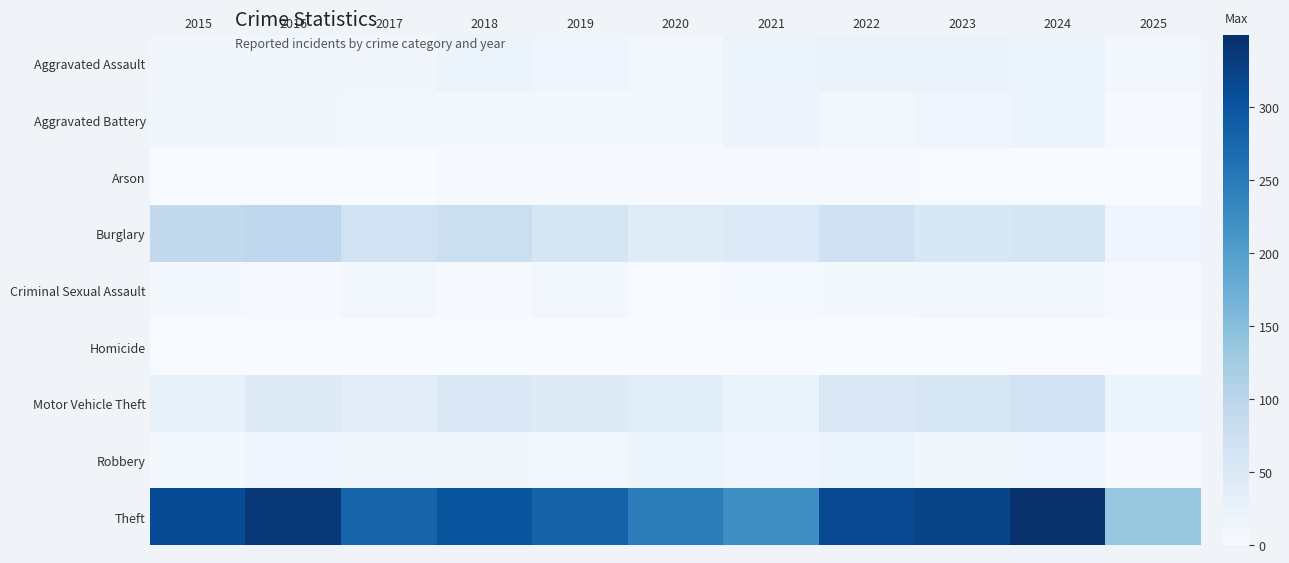

Which series has the largest range (max minus min)?

Theft